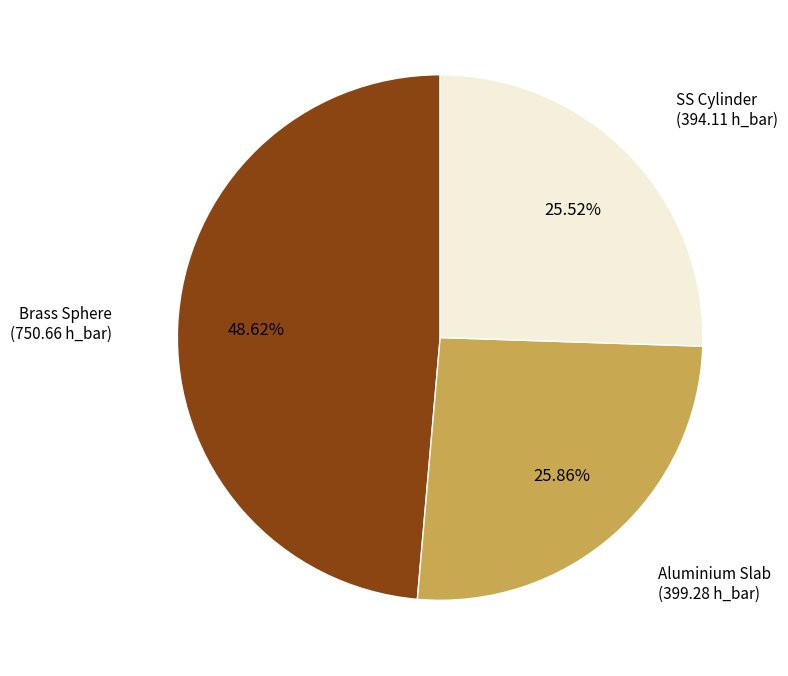

What percentage is NOT represented by Brass Sphere?

51.4%